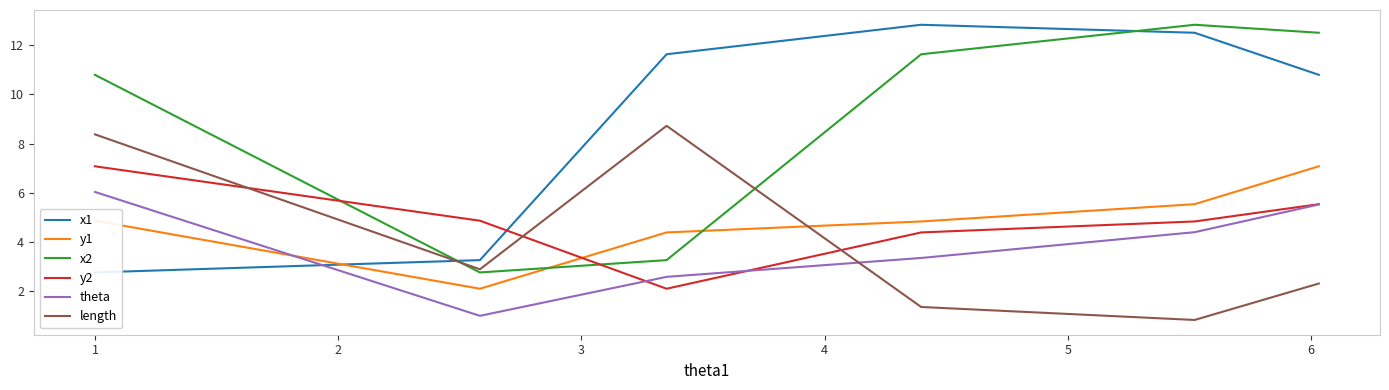

Rank the series by their maximum value, from lowest to highest.

theta, y1, y2, length, x1, x2